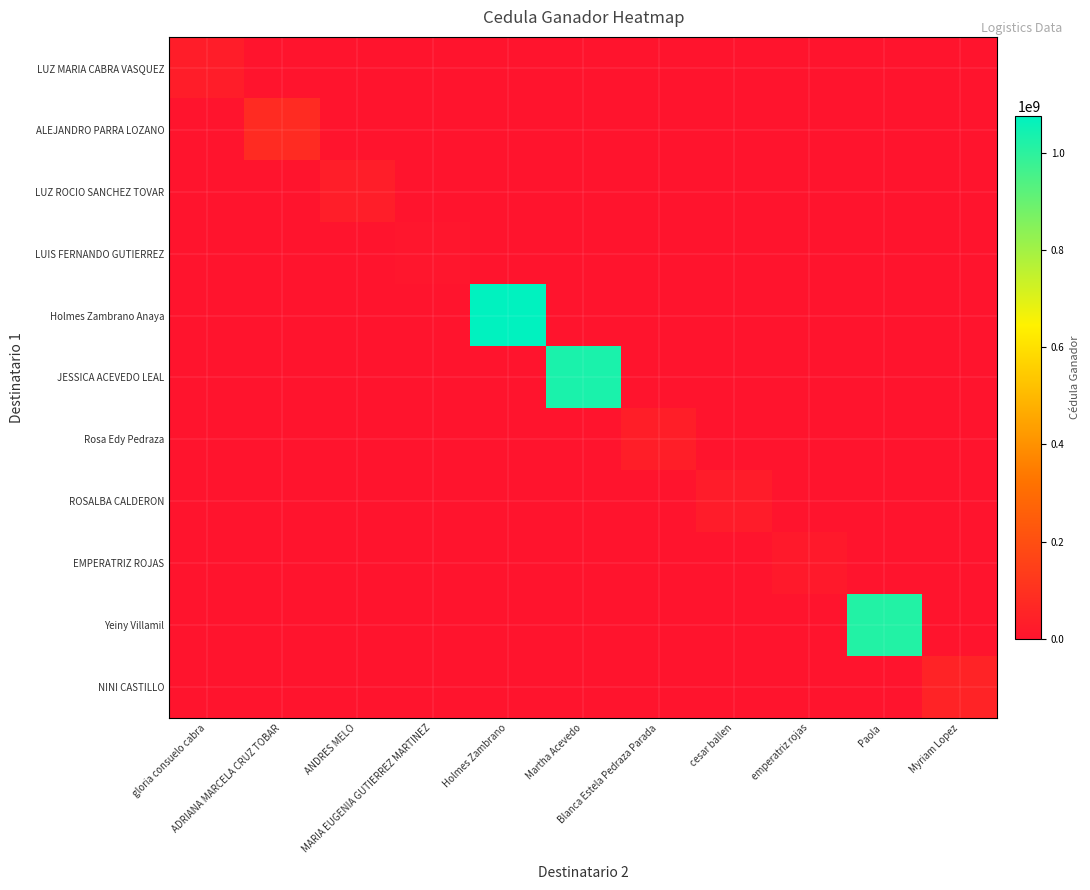

Which series has the largest total across all categories?

Holmes Zambrano Anaya